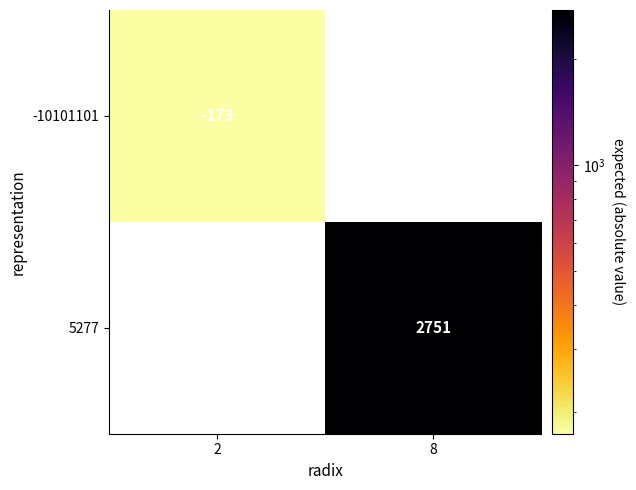

The 5277 series shows 2751 at 8. True or false?

True